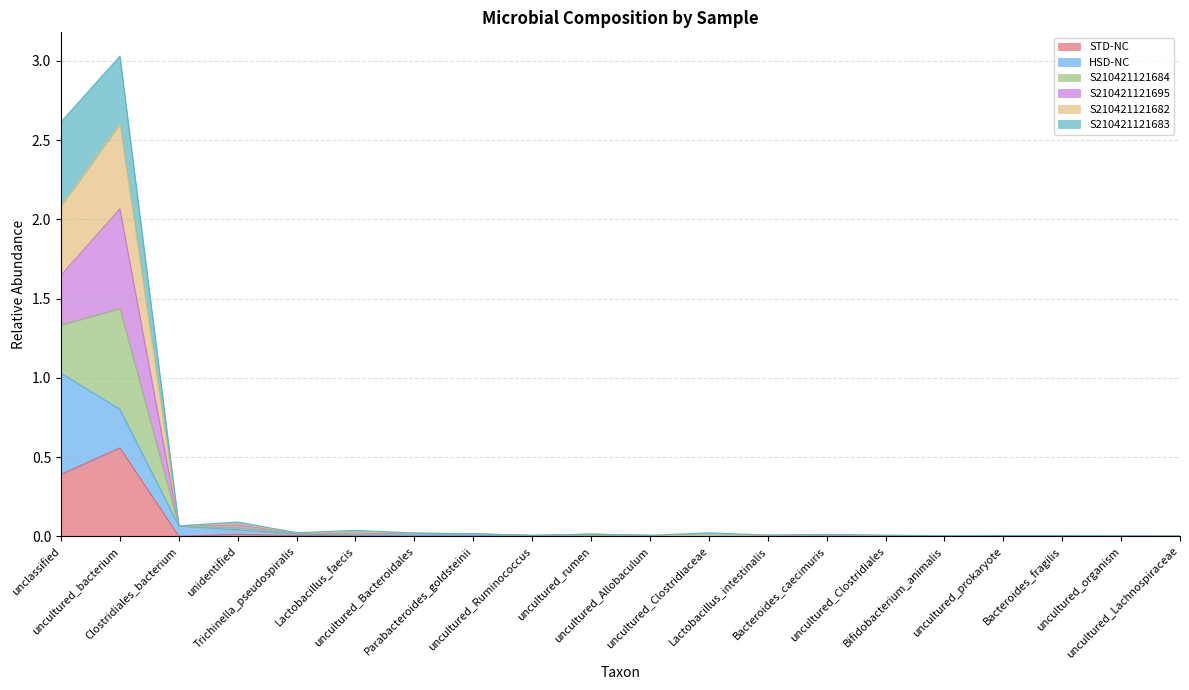

At which category does S210421121682 reach its first local peak?

uncultured_bacterium